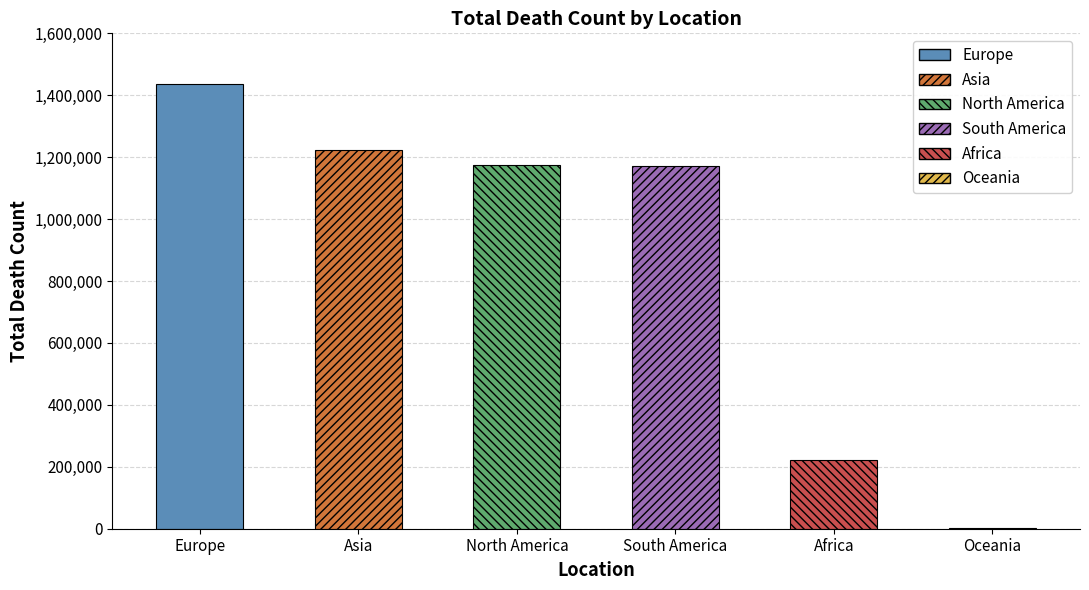

Count the number of categories in the chart.

6